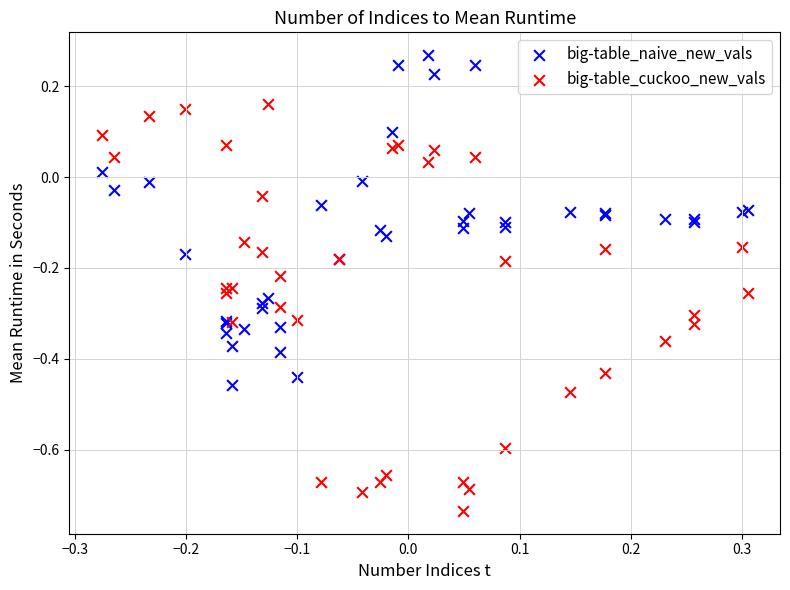

Which series reaches the maximum Y coordinate?

big-table_naive_new_vals